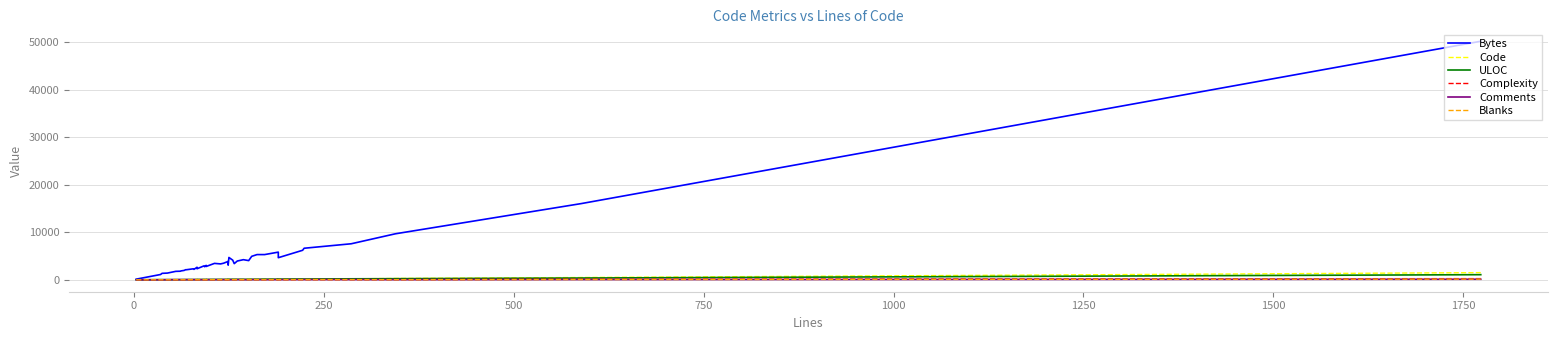

How many values in the Blanks series are below 17?

20